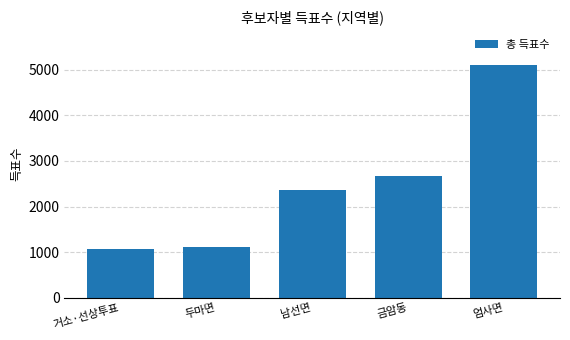

Is it true that the value at 금암동 is 2677?

True